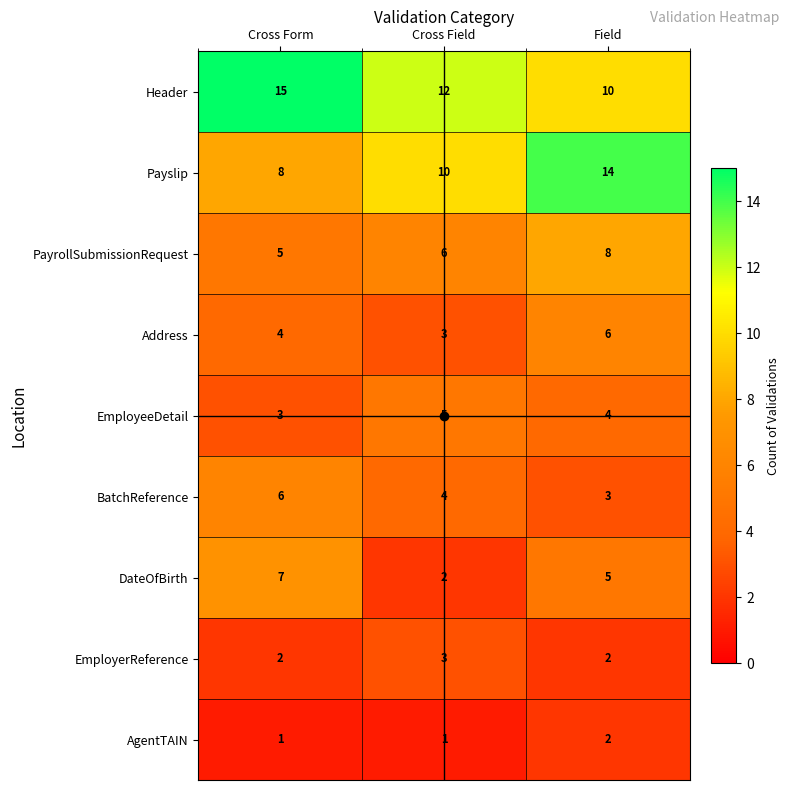

What is the sum of all EmployeeDetail values?

12